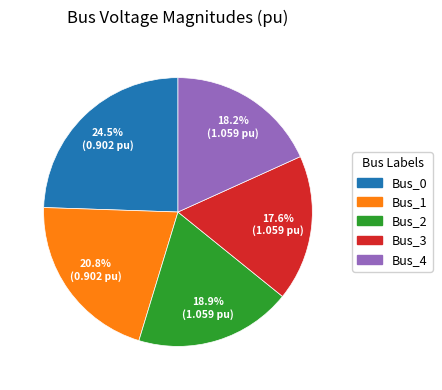

What percentage is NOT represented by Bus_4?

81.8%